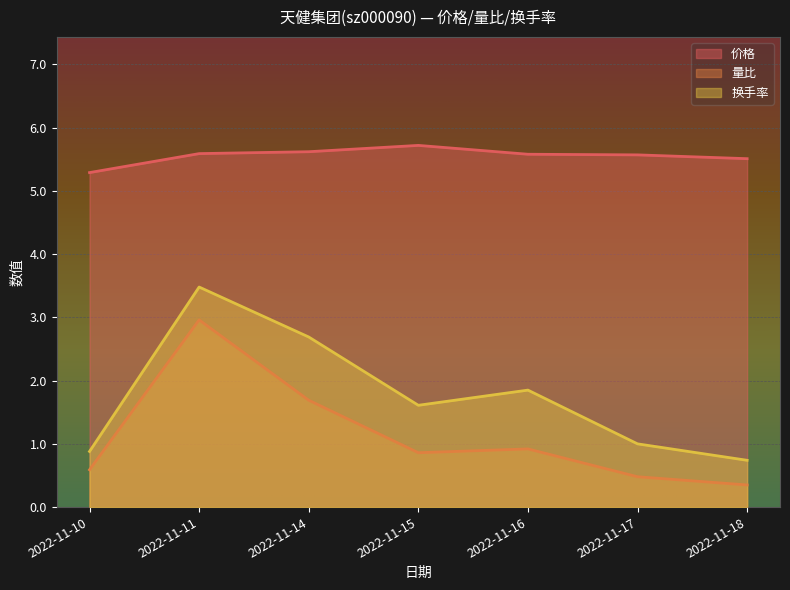

True or false: 换手率 and 价格 intersect in this chart.

False